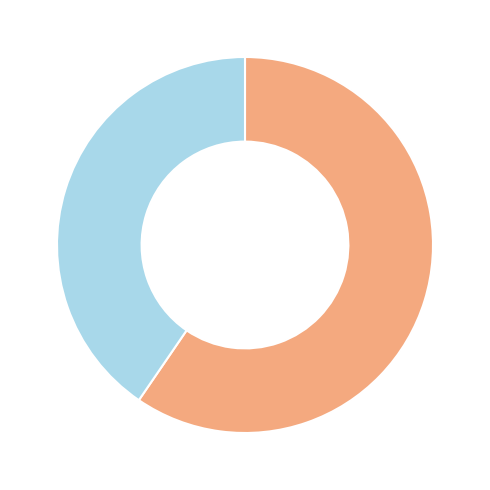

Is there any slice that represents more than half of the pie?

Yes